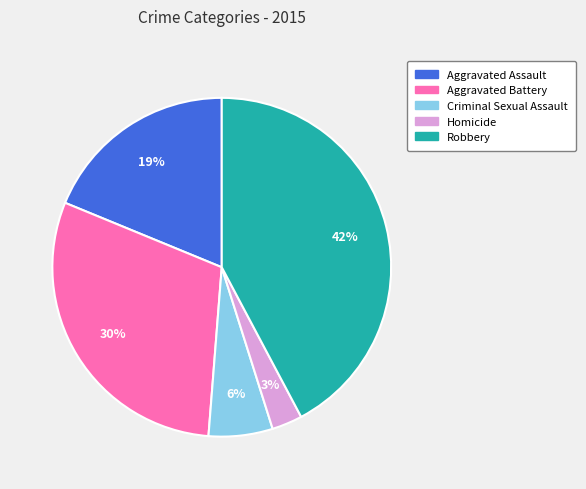

Rank the categories by value from highest to lowest.

Robbery, Aggravated Battery, Aggravated Assault, Criminal Sexual Assault, Homicide